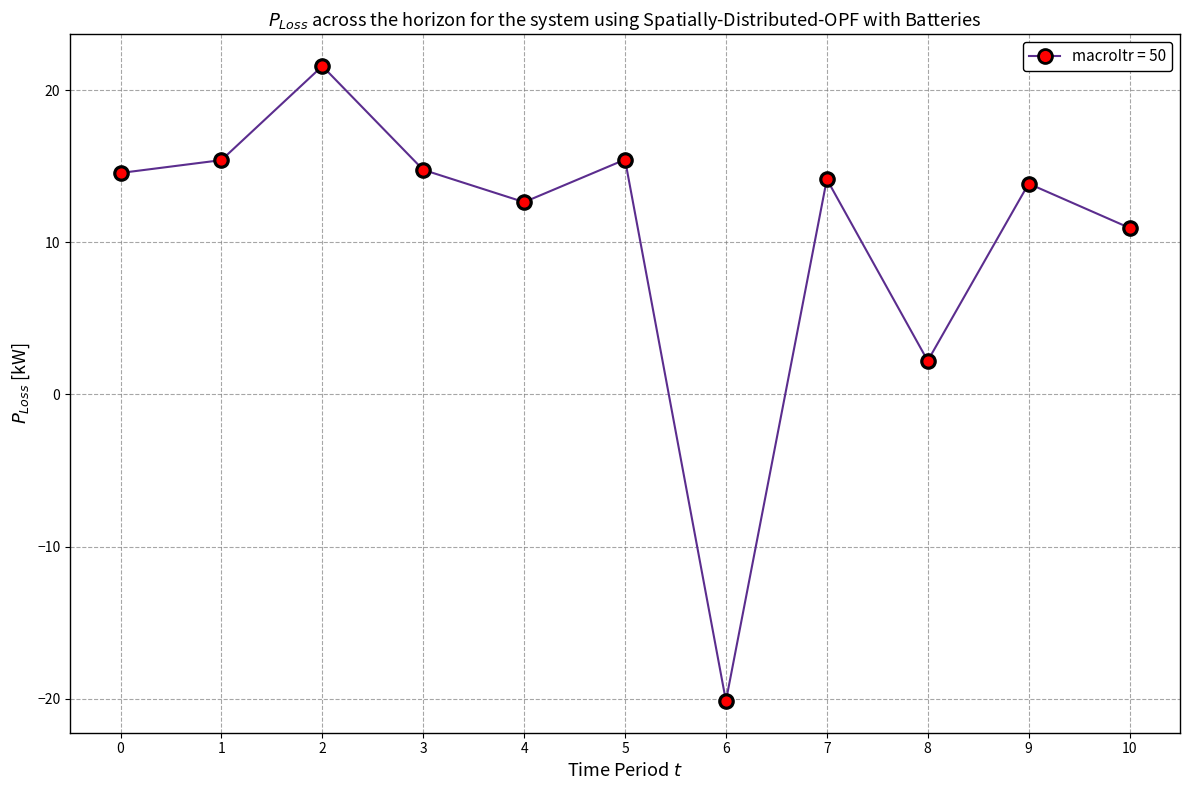

Between 9 and 8, which is larger?

9